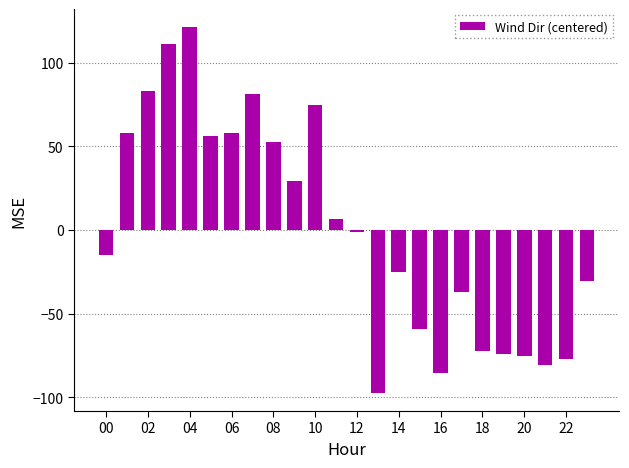

What is the smallest value displayed?

-97.3